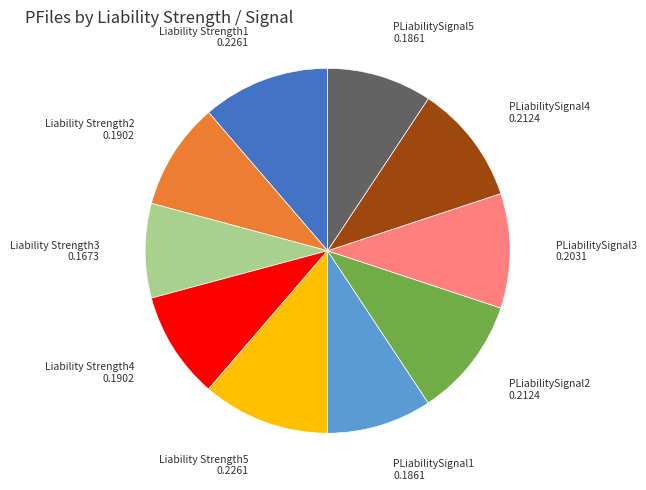

Is there any slice that represents more than half of the pie?

No